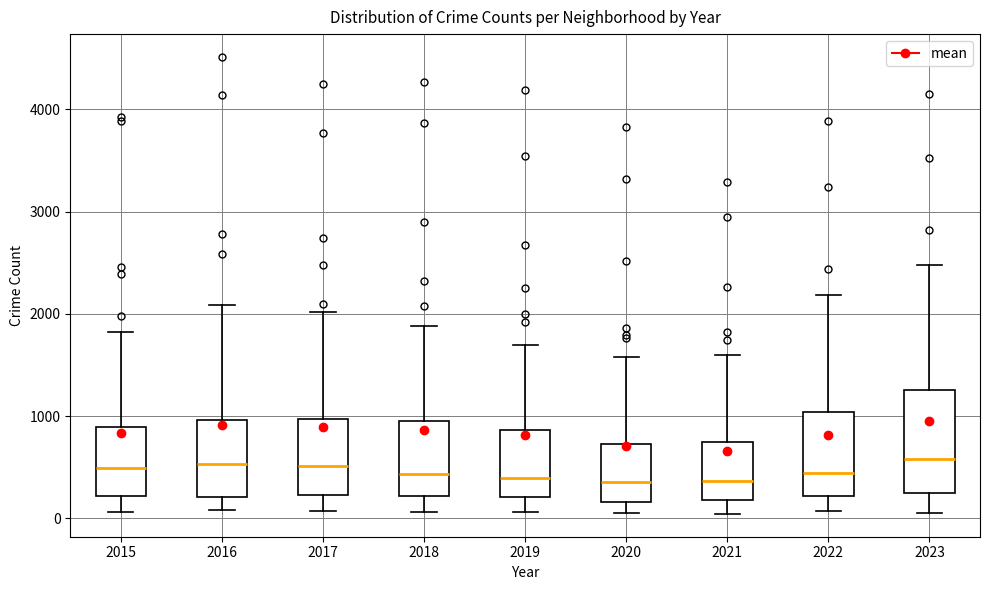

Reading left to right, transcribe this box plot: for each box, give where its median line is, the range the box spans, and where its two whiskers end, as read against the y-axis. The values are not printed on the chart, so give them approximately, as read against the axis.

2015: median 500, box 200 to 900, whiskers 100 to 1800
2016: median 500, box 200 to 1000, whiskers 100 to 2100
2017: median 500, box 200 to 1000, whiskers 100 to 2000
2018: median 400, box 200 to 900, whiskers 100 to 1900
2019: median 400, box 200 to 900, whiskers 100 to 1700
2020: median 400, box 200 to 700, whiskers 100 to 1600
2021: median 400, box 200 to 800, whiskers 0 to 1600
2022: median 400, box 200 to 1000, whiskers 100 to 2200
2023: median 600, box 300 to 1300, whiskers 100 to 2500